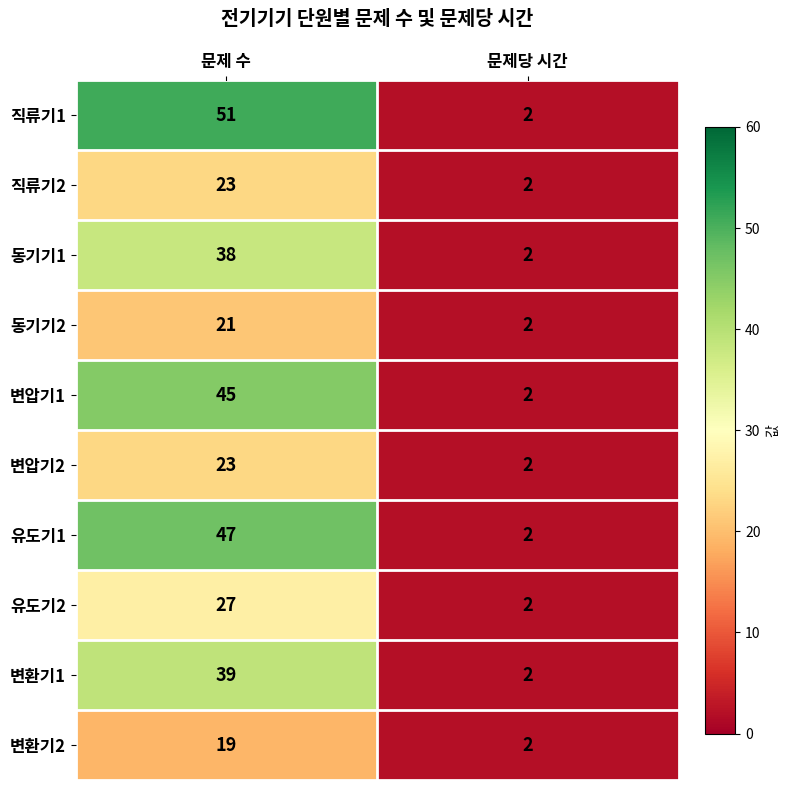

What is the sum of all 변환기1 values?

41